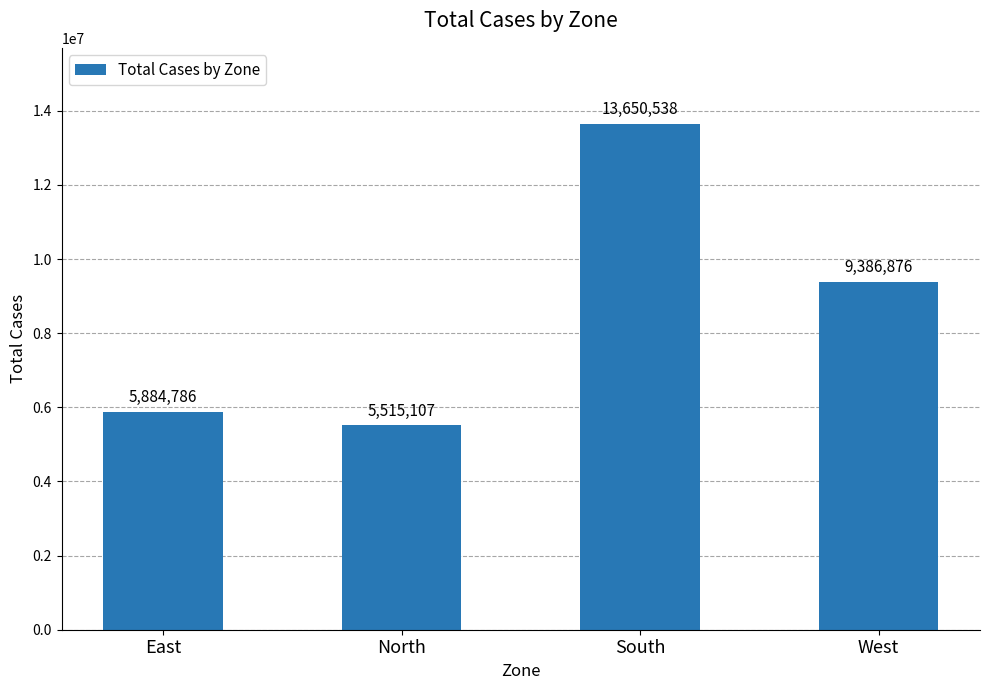

Rank the categories by value from highest to lowest.

South, West, East, North